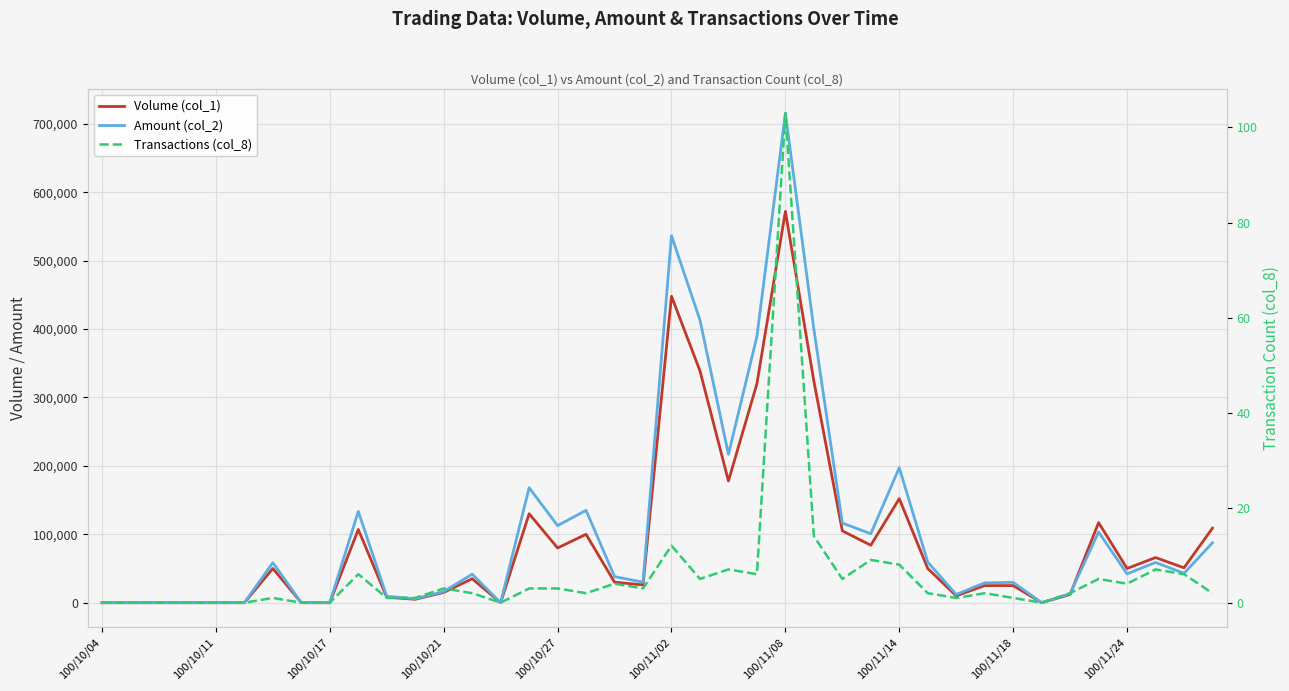

How many intersections are there between Volume (col_1) and Amount (col_2)?

1